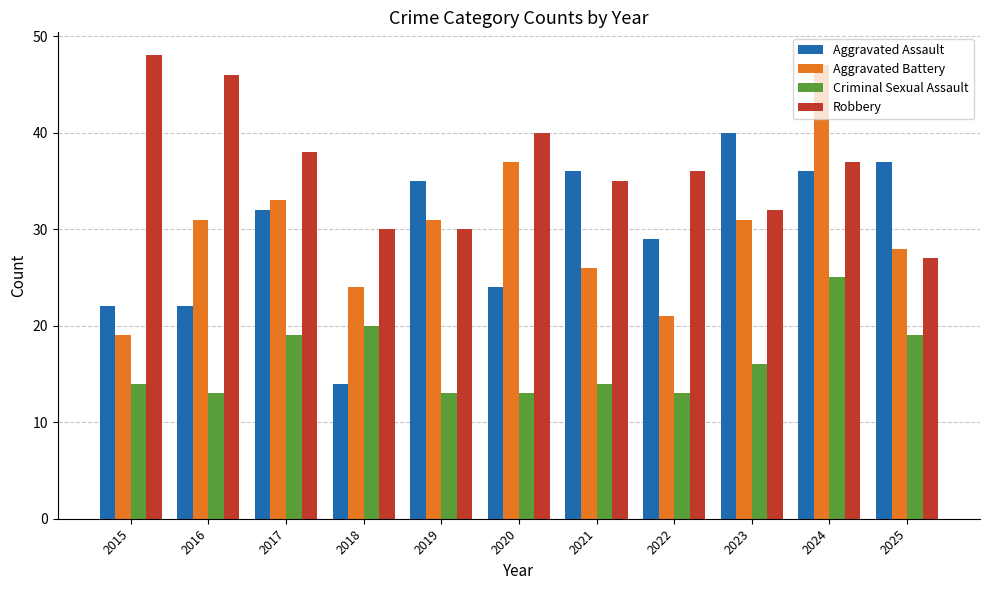

Reading left to right, transcribe all the data shown in this chart.

Aggravated Assault: 2015=22	2016=22	2017=32	2018=14	2019=35	2020=24	2021=36	2022=29	2023=40	2024=36	2025=37
Aggravated Battery: 2015=19	2016=31	2017=33	2018=24	2019=31	2020=37	2021=26	2022=21	2023=31	2024=47	2025=28
Criminal Sexual Assault: 2015=14	2016=13	2017=19	2018=20	2019=13	2020=13	2021=14	2022=13	2023=16	2024=25	2025=19
Robbery: 2015=48	2016=46	2017=38	2018=30	2019=30	2020=40	2021=35	2022=36	2023=32	2024=37	2025=27